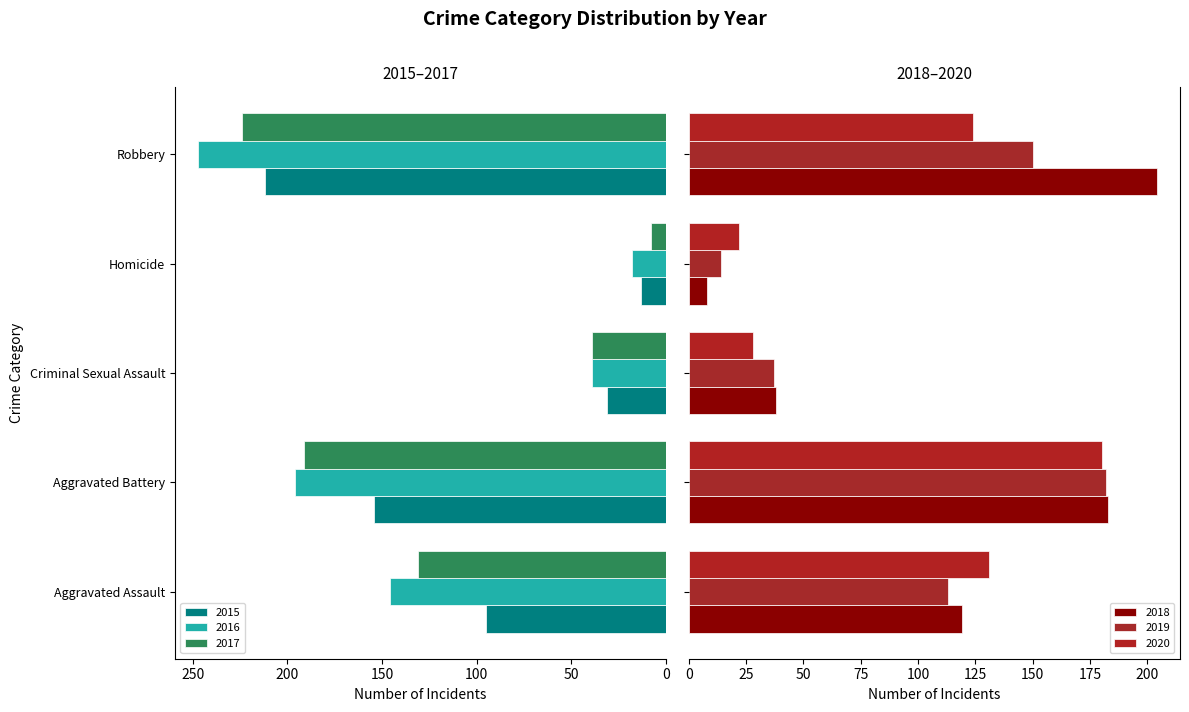

At which category is the sum across all series the highest?

Robbery